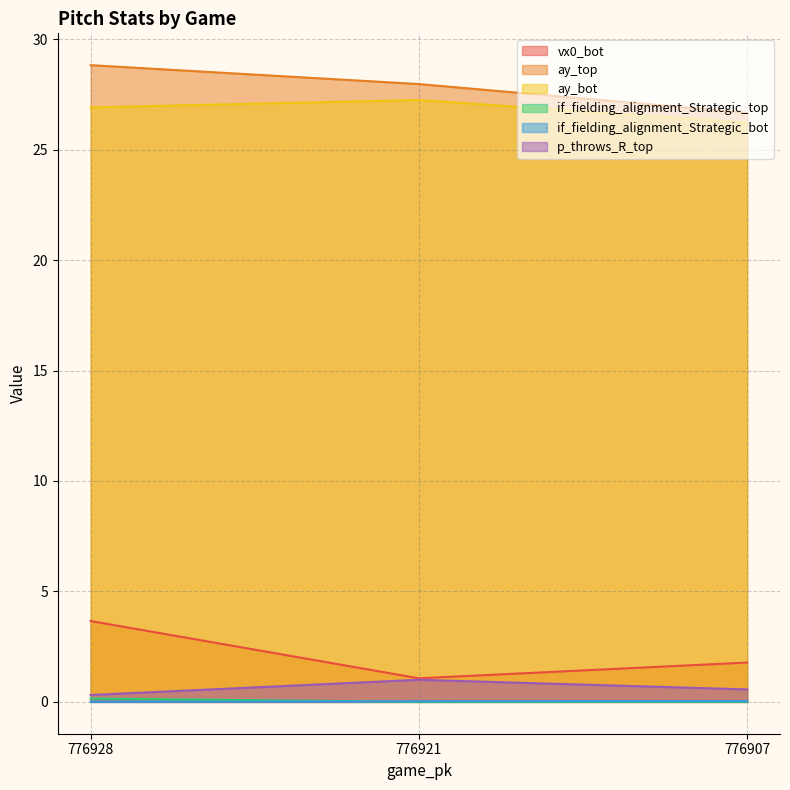

How many lines are shown in the chart?

6